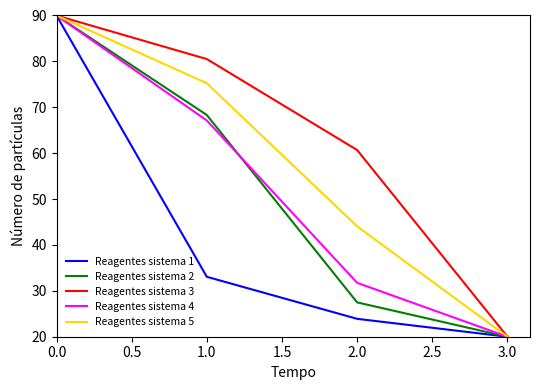

Reading right to left, transcribe all the data shown in this chart.

Reagentes sistema 1: 20.0	23.9	33.1	90.0
Reagentes sistema 2: 20.0	27.5	68.3	90.0
Reagentes sistema 3: 20.0	60.7	80.5	90.0
Reagentes sistema 4: 20.0	31.7	67.1	90.0
Reagentes sistema 5: 20.0	44.0	75.2	90.0